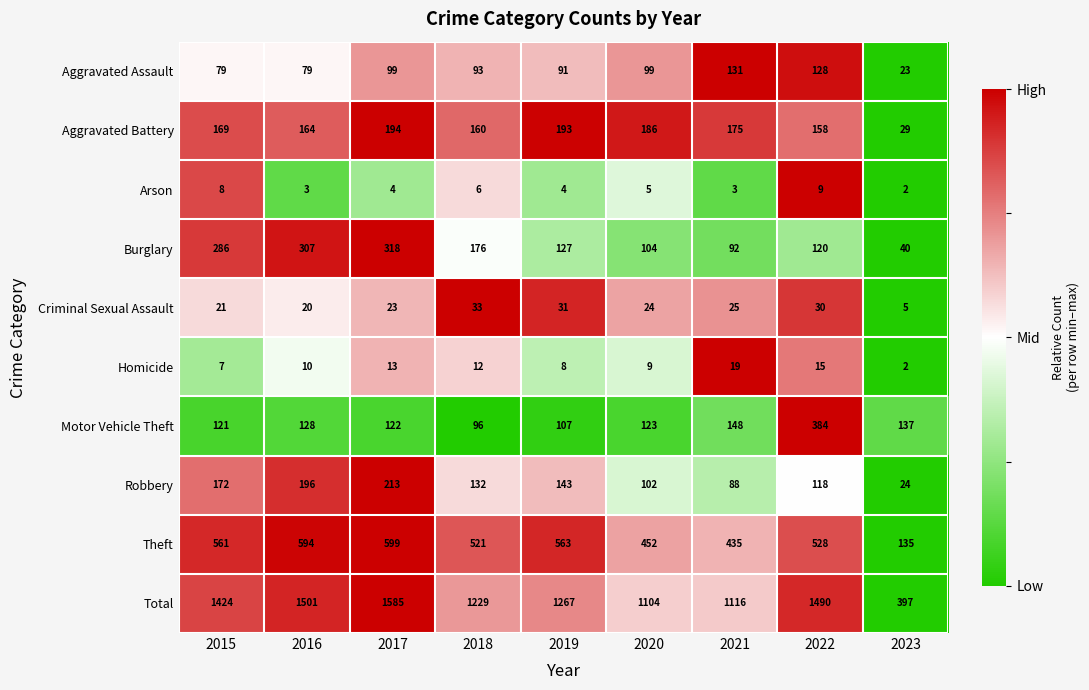

True or false: Robbery has a value of 143 at 2019.

True